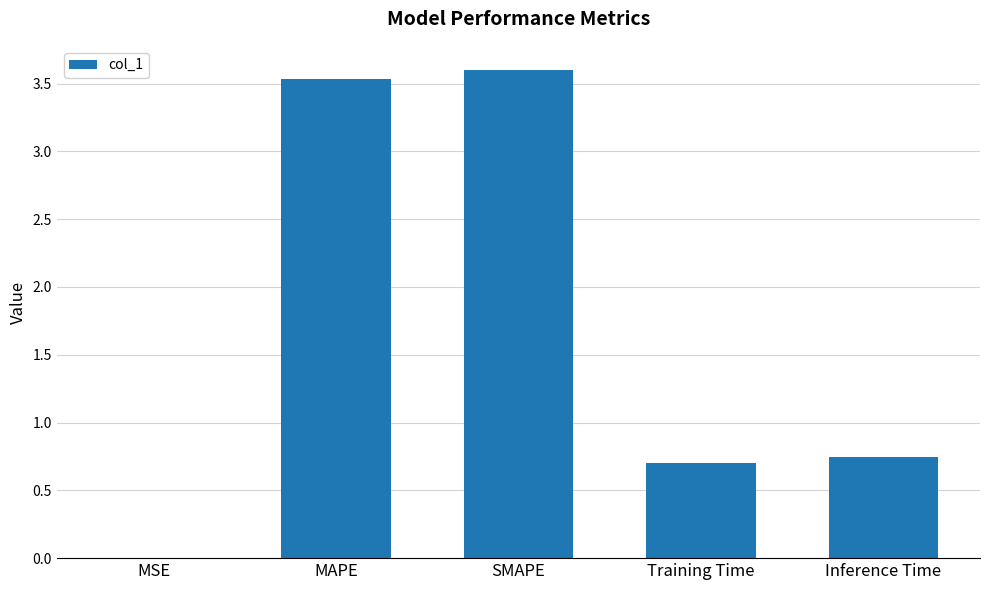

What is the sum of all values?

8.6